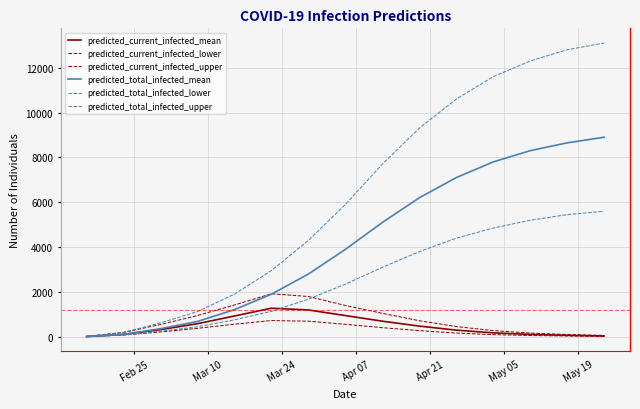

How many interior local peaks does the predicted_current_infected_lower series have?

1